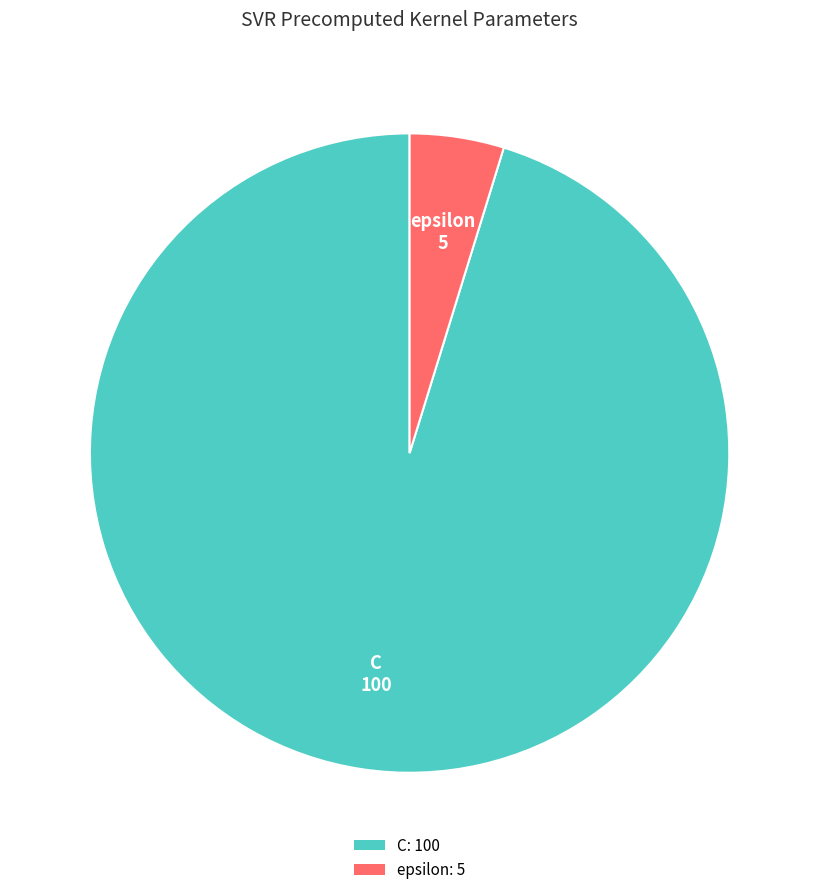

Which has a higher value, epsilon or C?

C